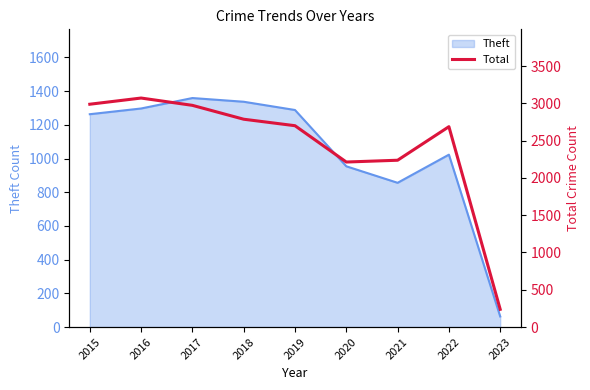

Where does the data first go above 2700?

2015